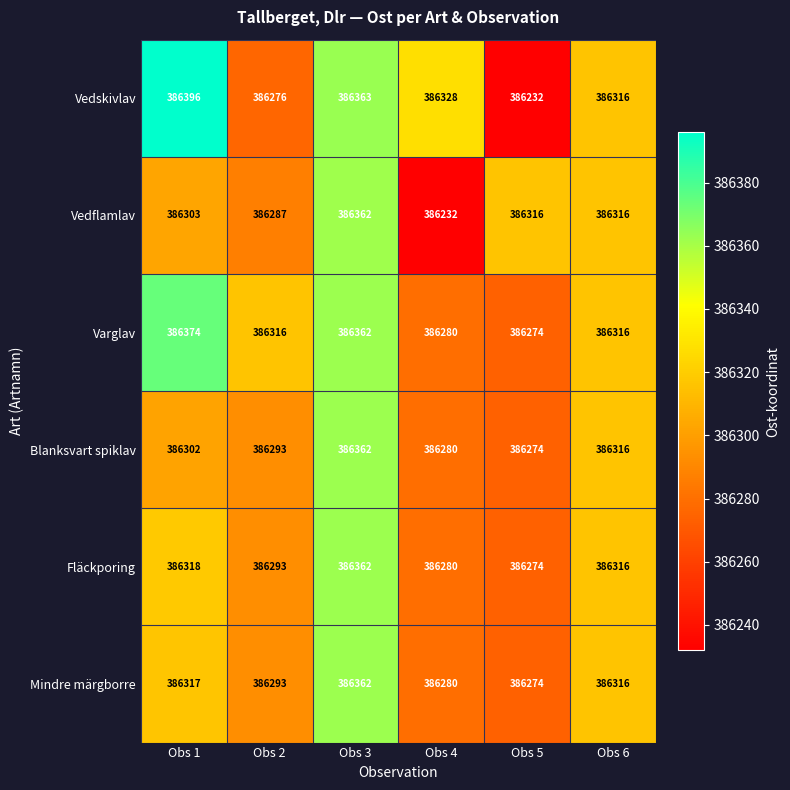

Between Obs 1 and Obs 6, which series saw the biggest shift?

Vedskivlav